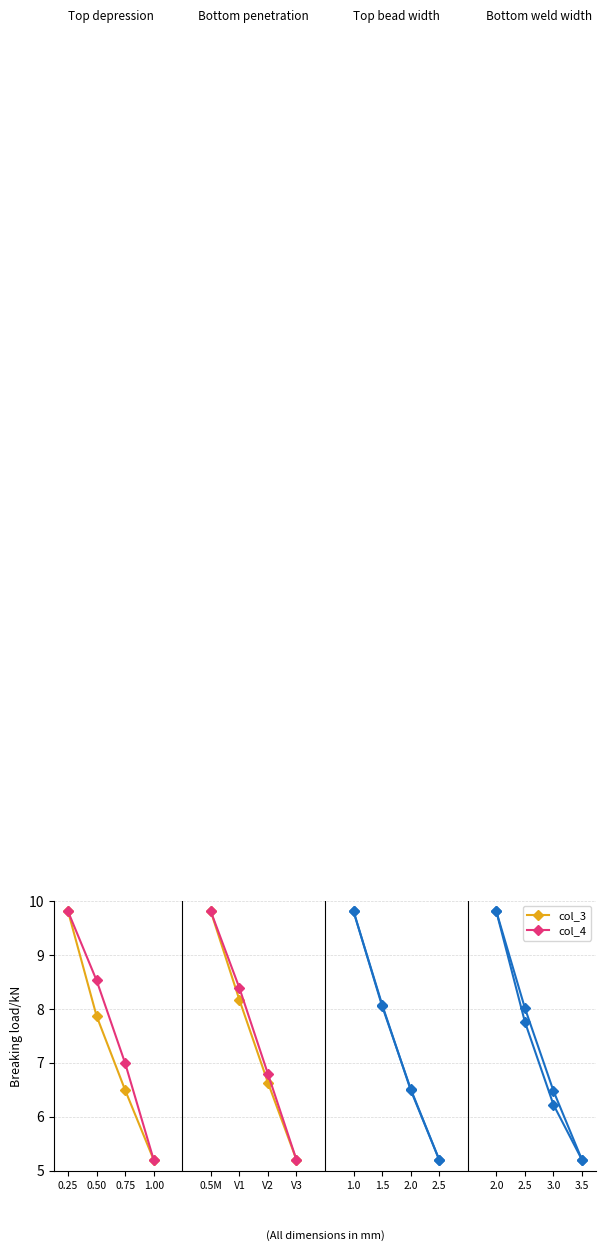

Which category has the lowest value in the col_4 series?

1.00